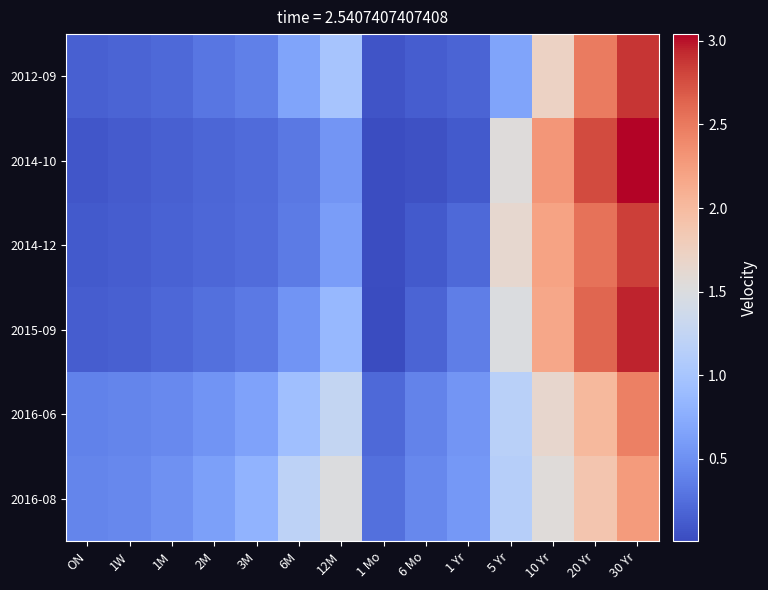

What is the spread (max minus min) of values at 3M?

0.6